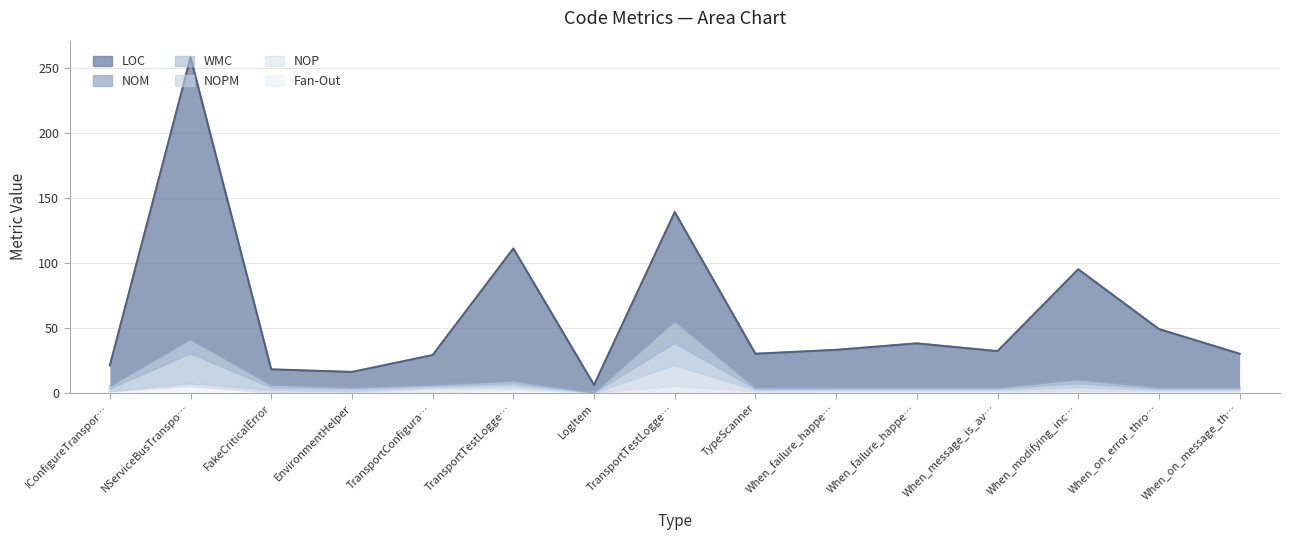

The value of NOM at TransportTestLogge… is 14. True or false?

False